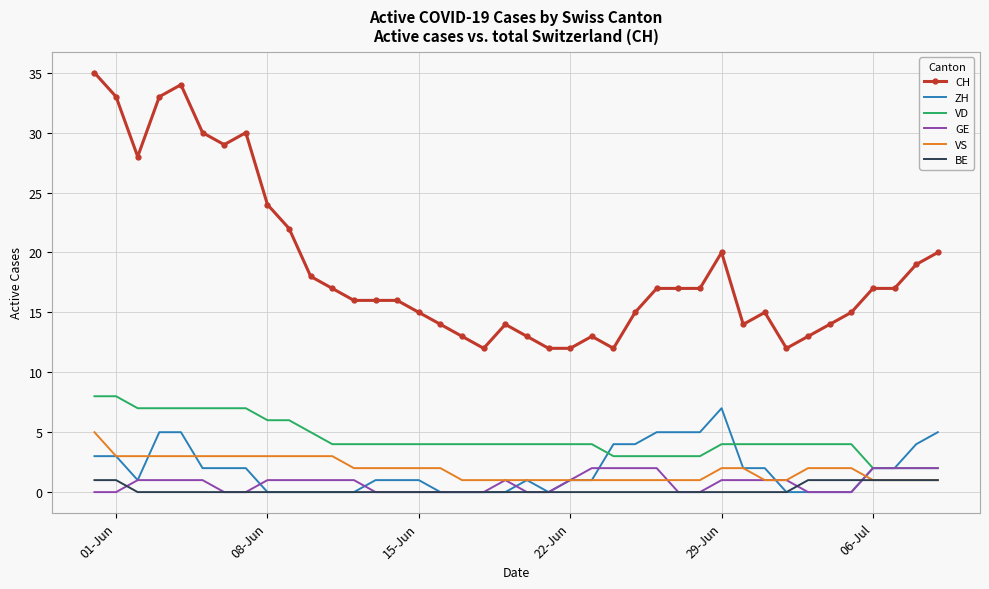

What are all the series names shown in the legend?

CH, ZH, VD, GE, VS, BE